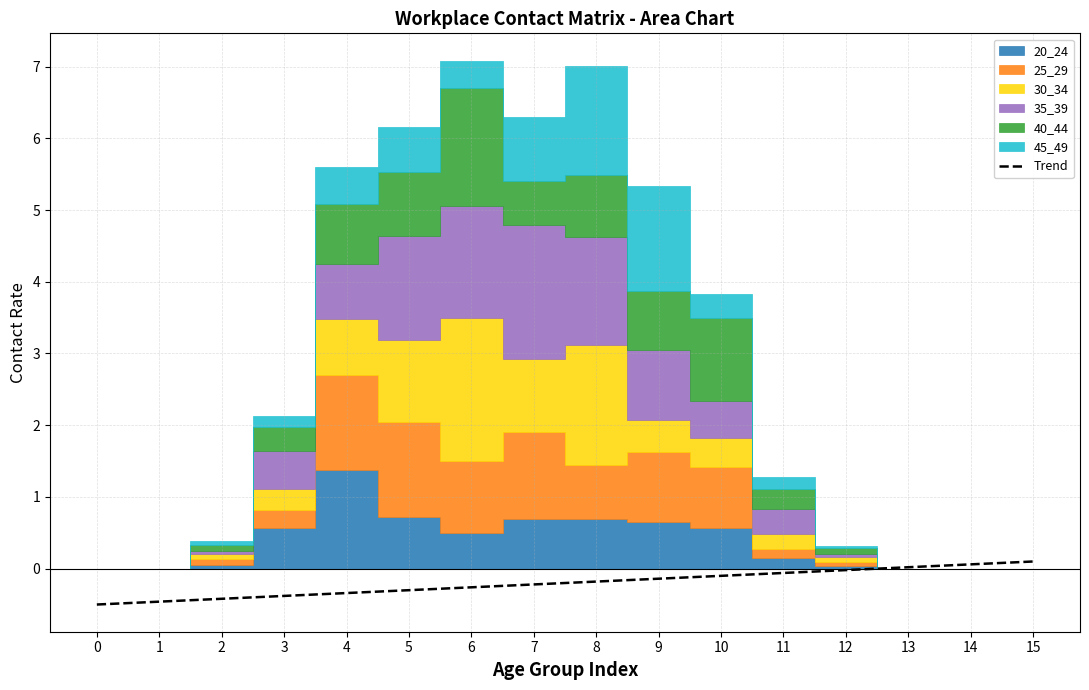

What is the lowest value of the Trend series?

-0.5